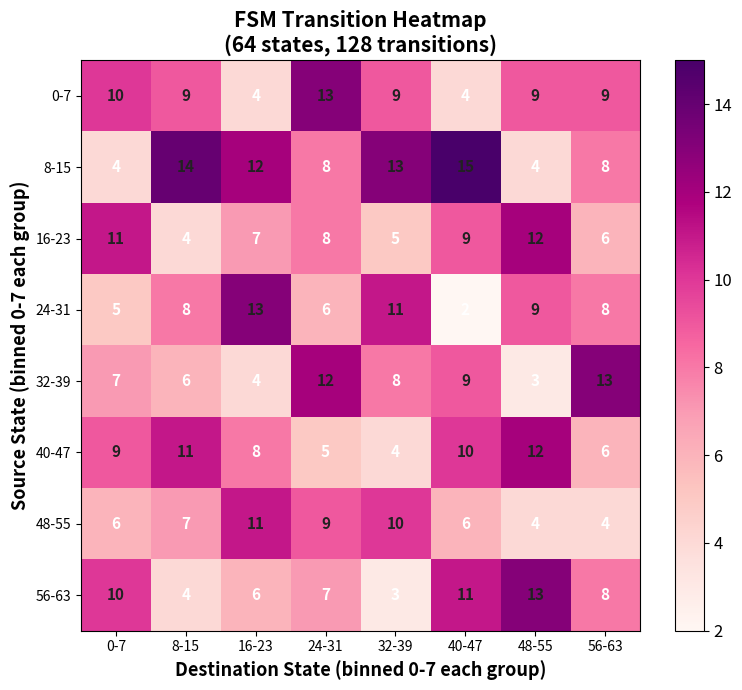

Rank the categories by 56-63 value from highest to lowest.

48-55, 40-47, 0-7, 56-63, 24-31, 16-23, 8-15, 32-39